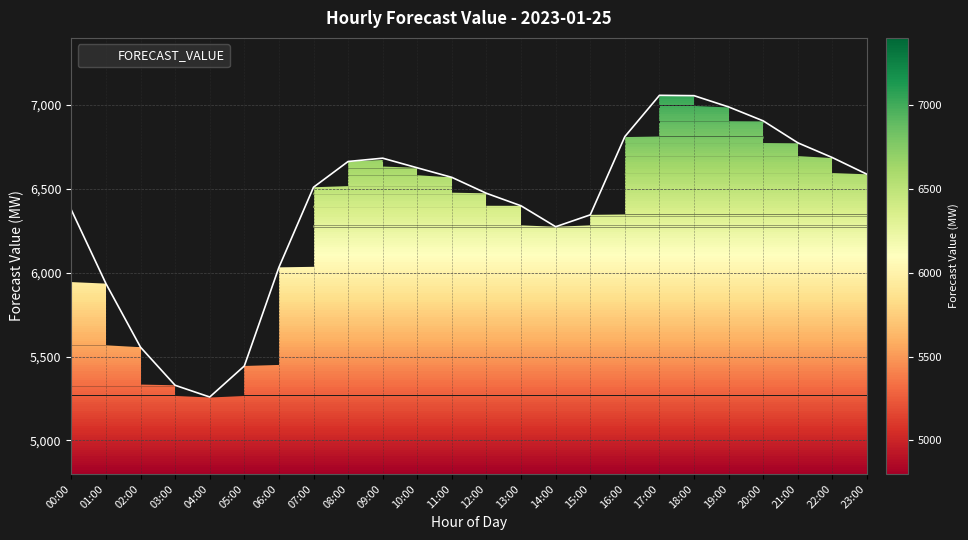

What is the greatest value displayed?

7057.6